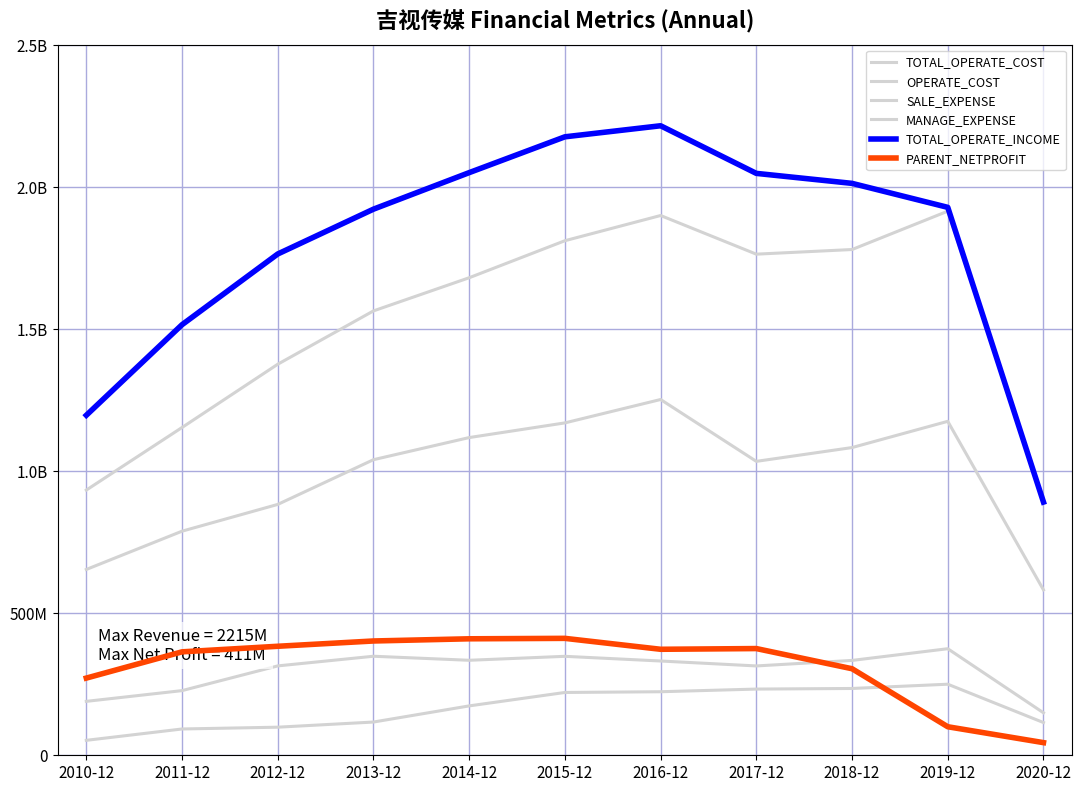

Between 2015-12 and 2017-12, which series saw the biggest shift?

OPERATE_COST